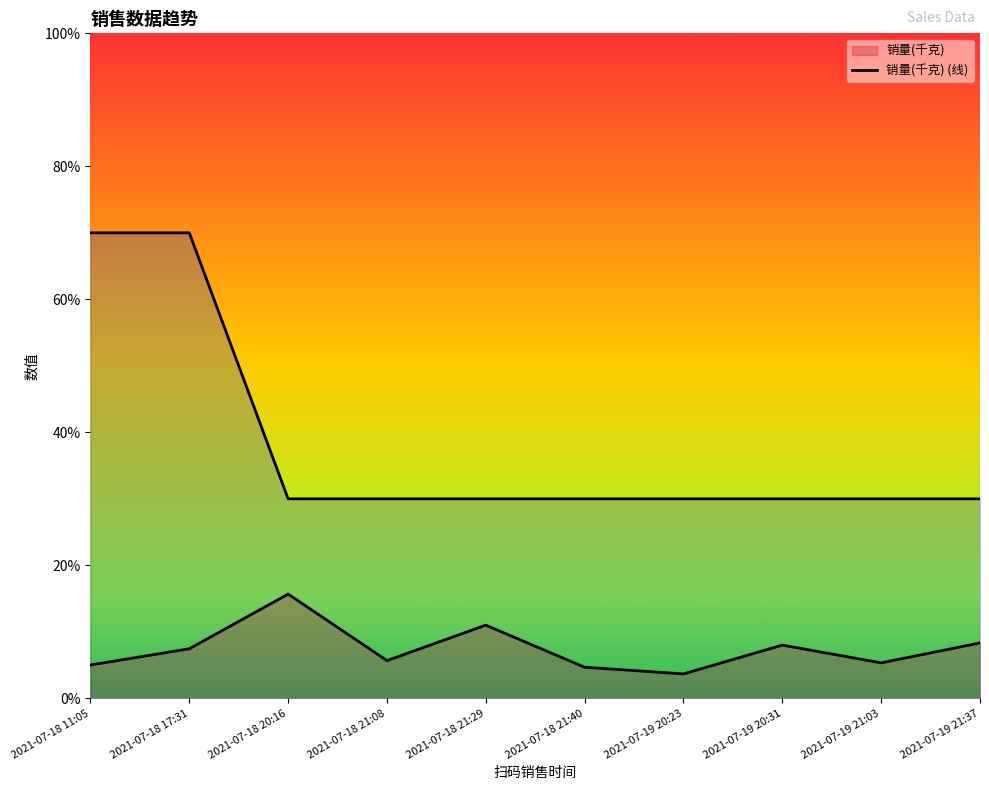

What is the spread (max minus min) of values at 2021-07-18 20:16?

1.4